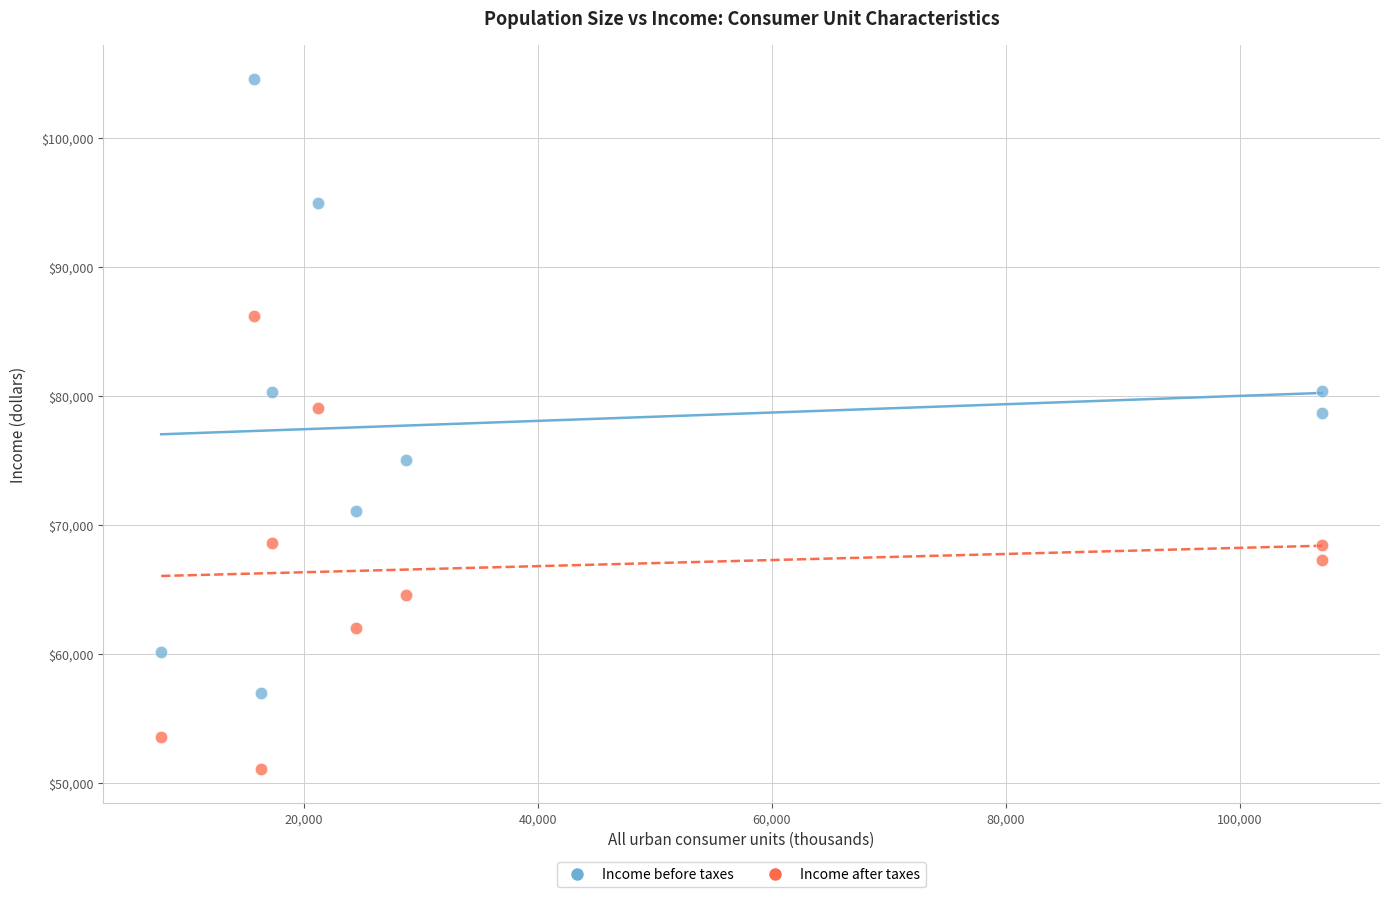

Across all data points, what is the range of X values (max minus min)?

99220